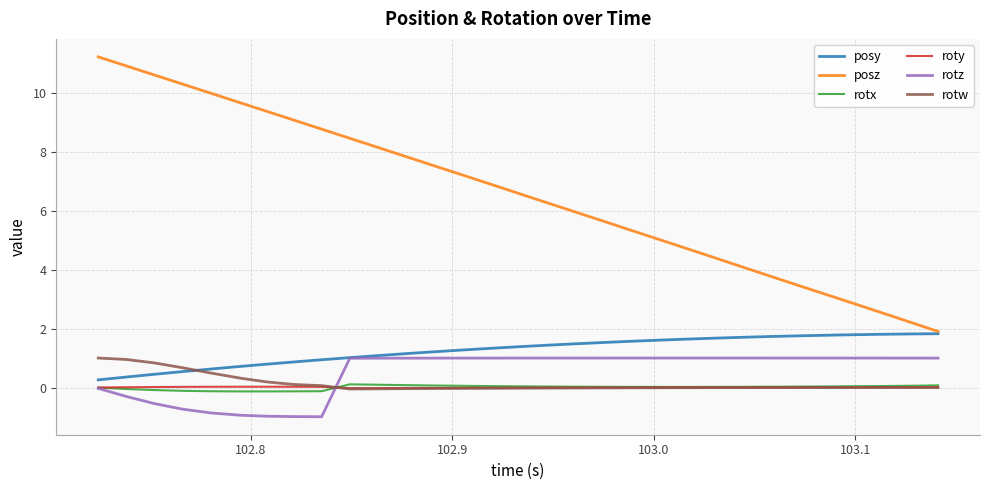

Which series has the largest total across all categories?

posz